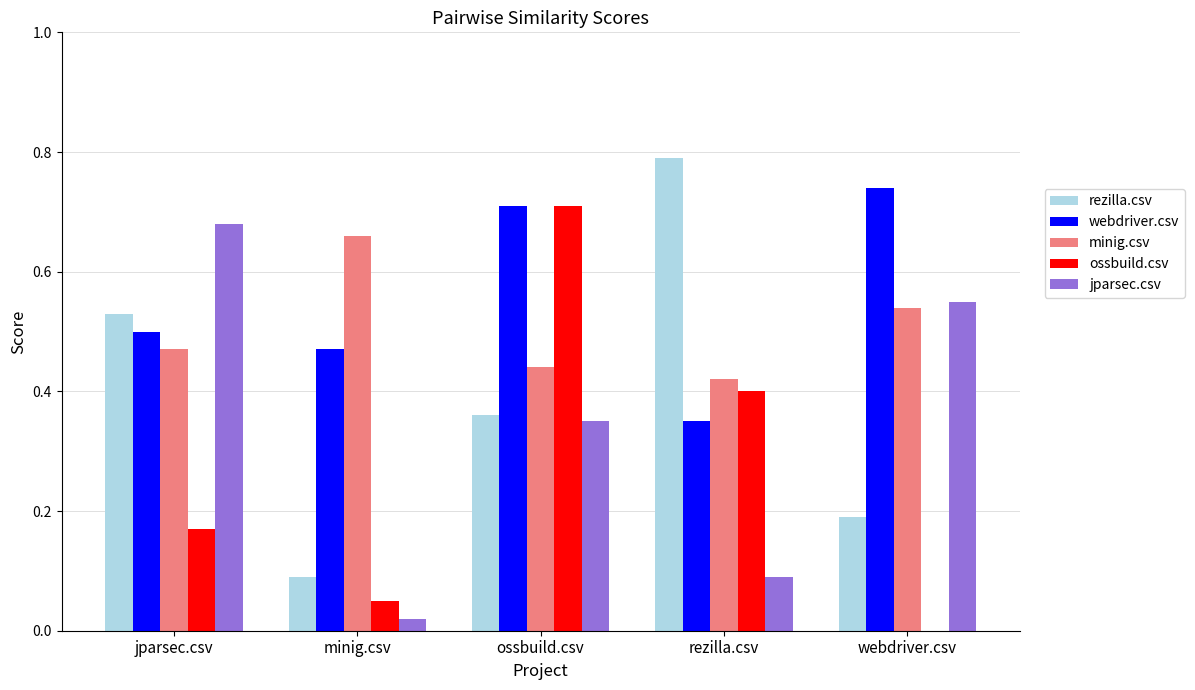

At which category is the sum across all series the highest?

ossbuild.csv